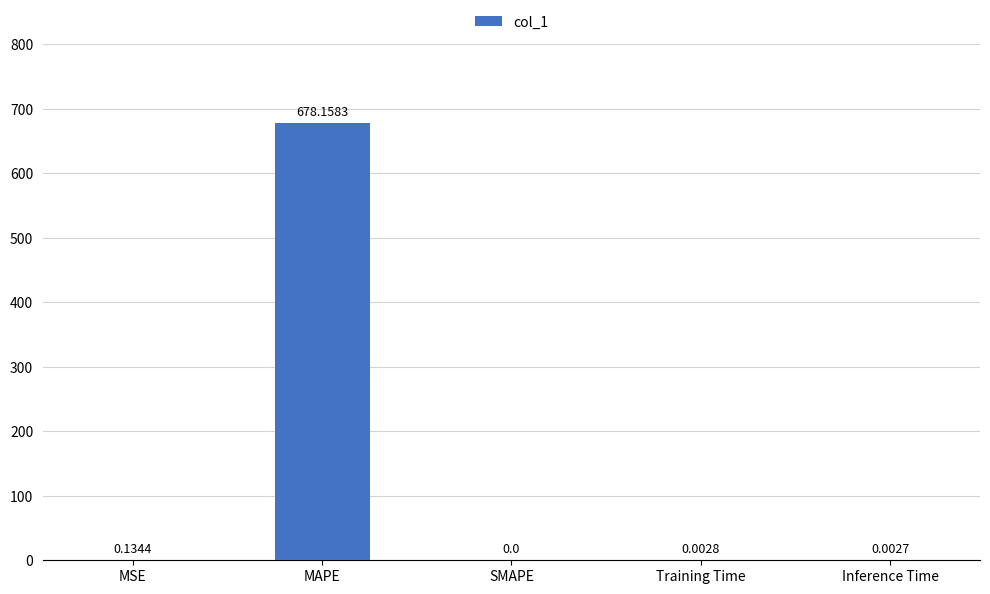

What is the sum of all values?

678.3